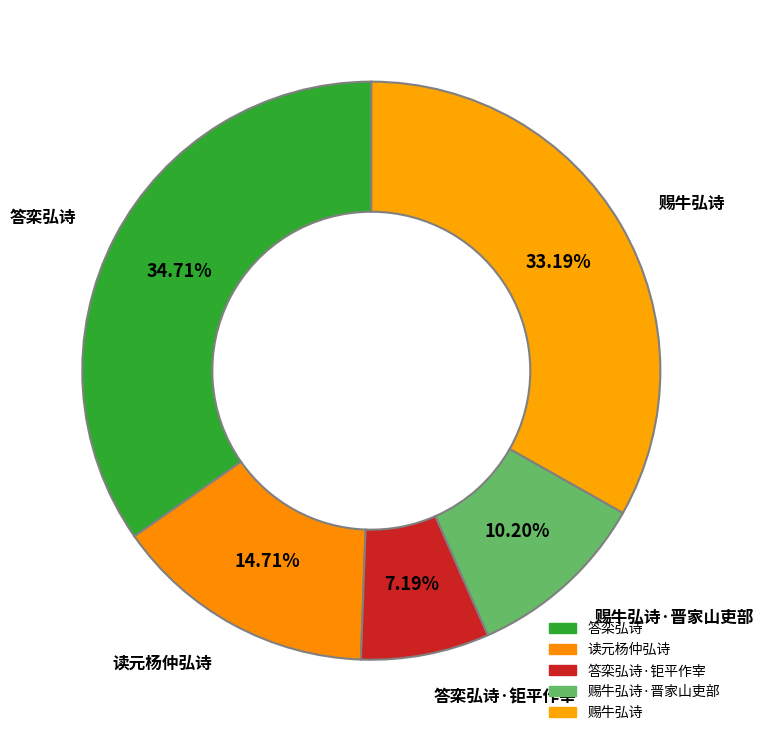

How many slices are in this pie chart?

5